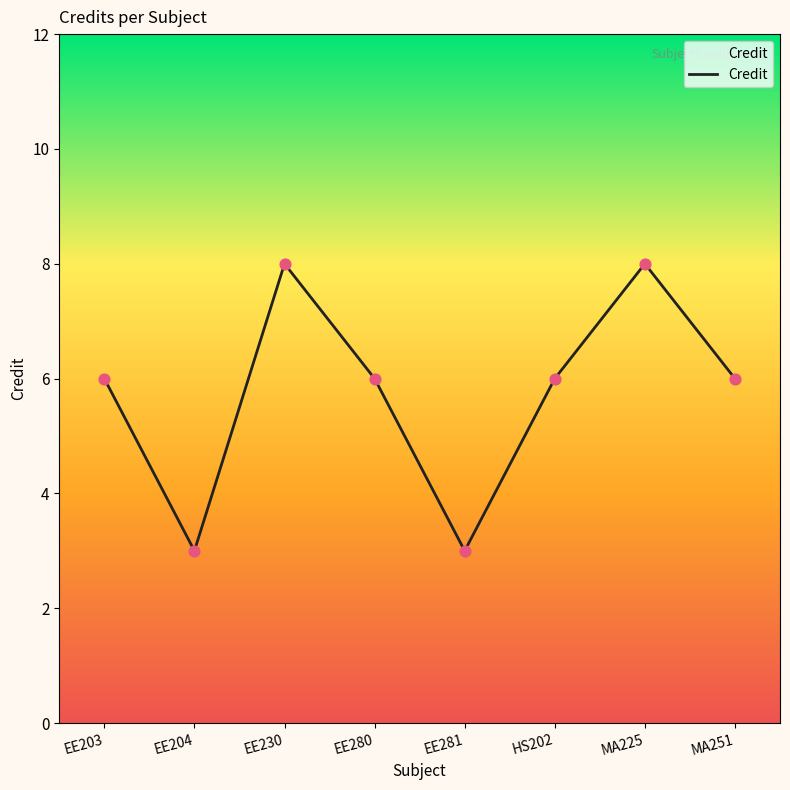

Which has a higher value, MA225 or EE203?

MA225